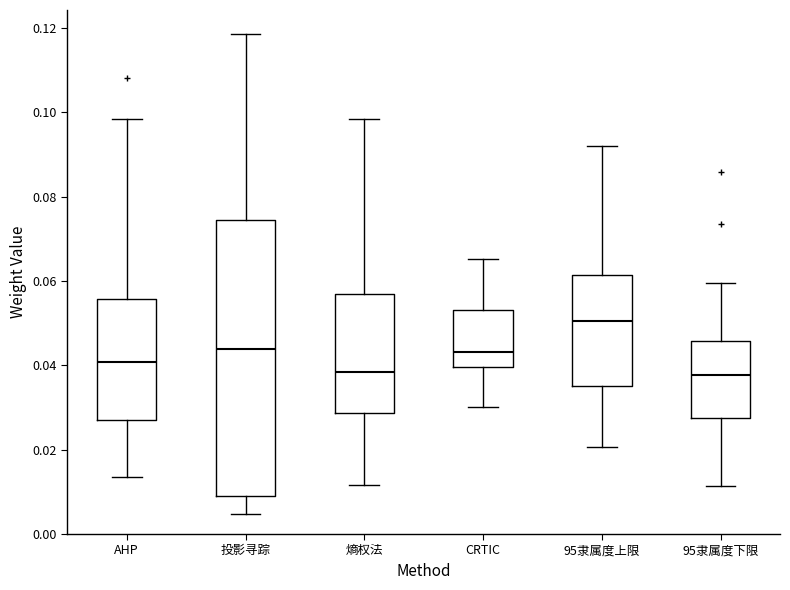

Where does the lower whisker of the box for AHP end on the y-axis? The values are not printed on the chart, so give them approximately, as read against the axis.

0.014